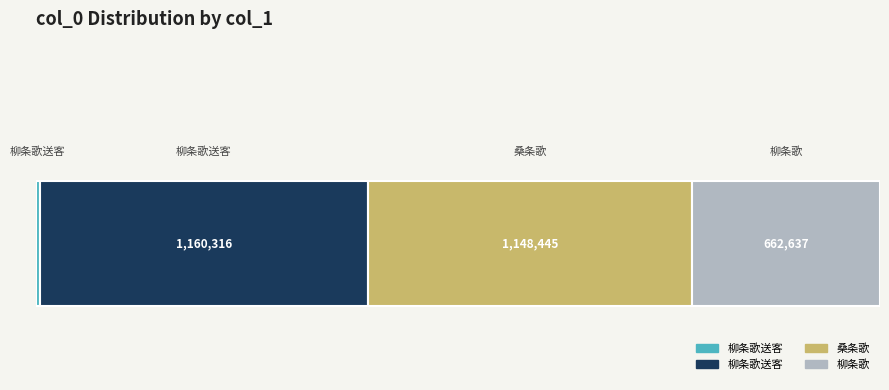

What is the change in value from 柳条歌送客 (12787) to 柳条歌送客 (1160316)?

+1147529